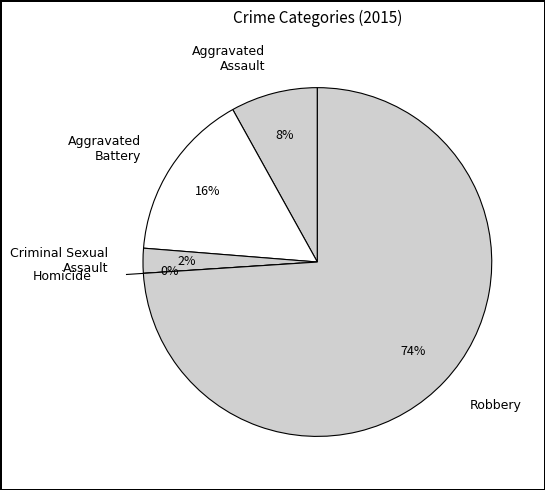

Does any single category account for the majority?

Yes